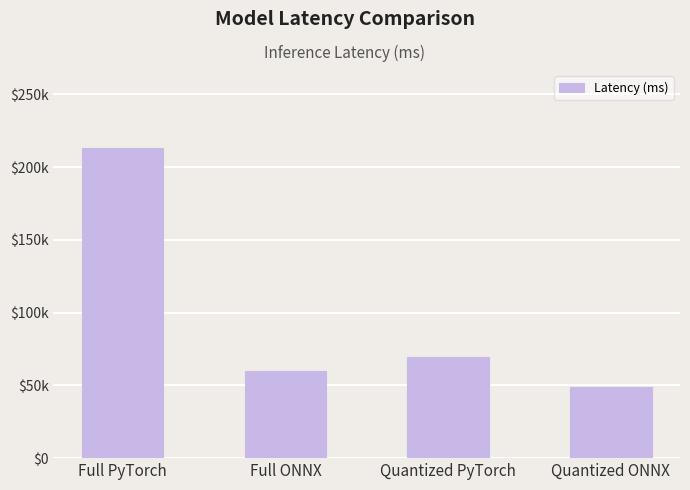

What is the change in value from Full ONNX to Quantized PyTorch?

+9822